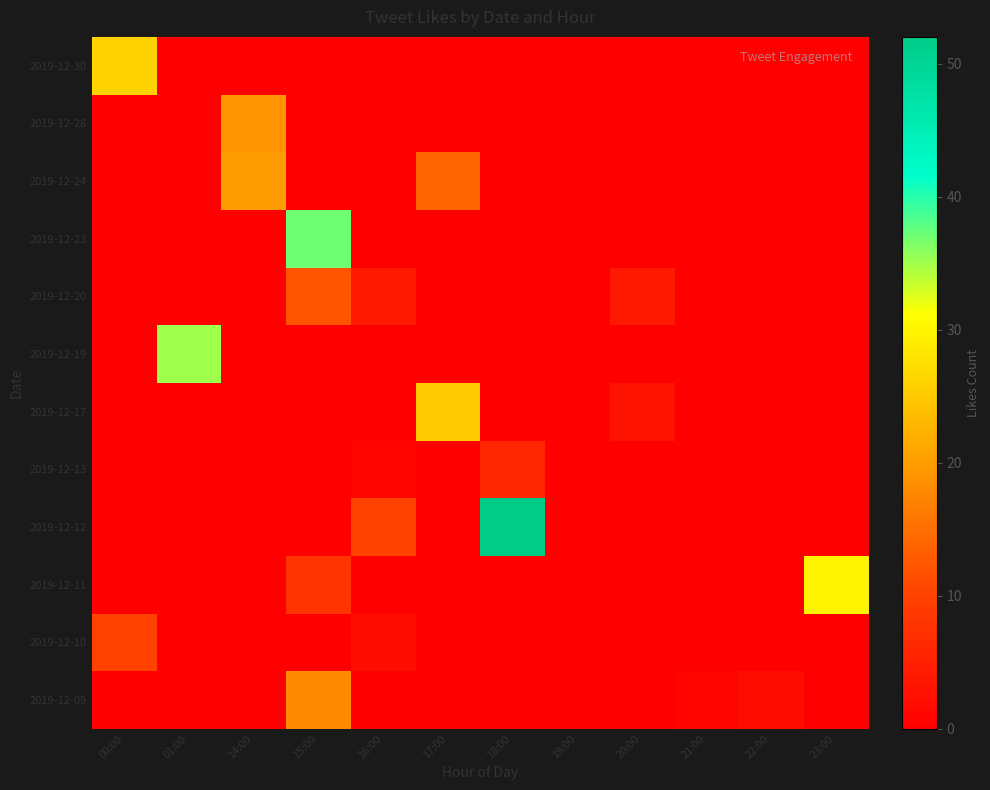

Between 21:00 and 22:00, which is larger?

22:00